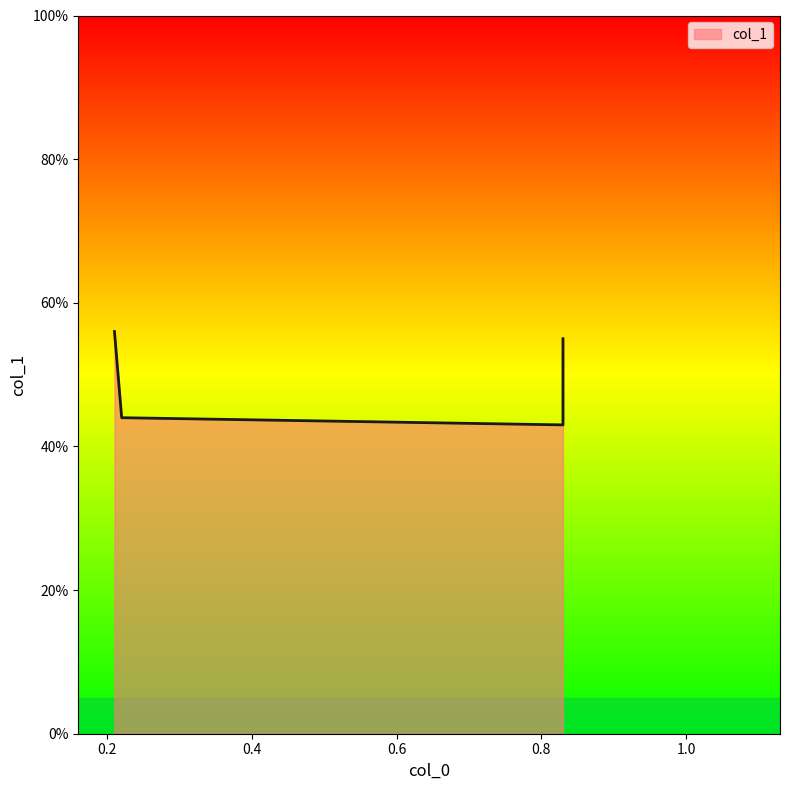

The value at 0.83 is 0.6. True or false?

True